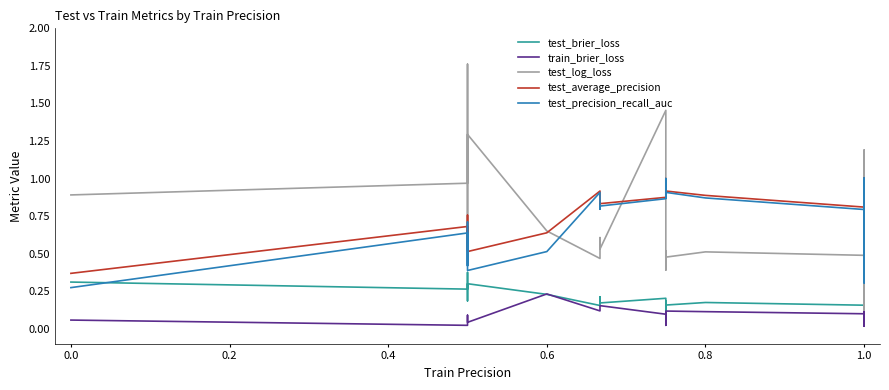

What is the value of the test_log_loss point at the 18th from the left?

0.4